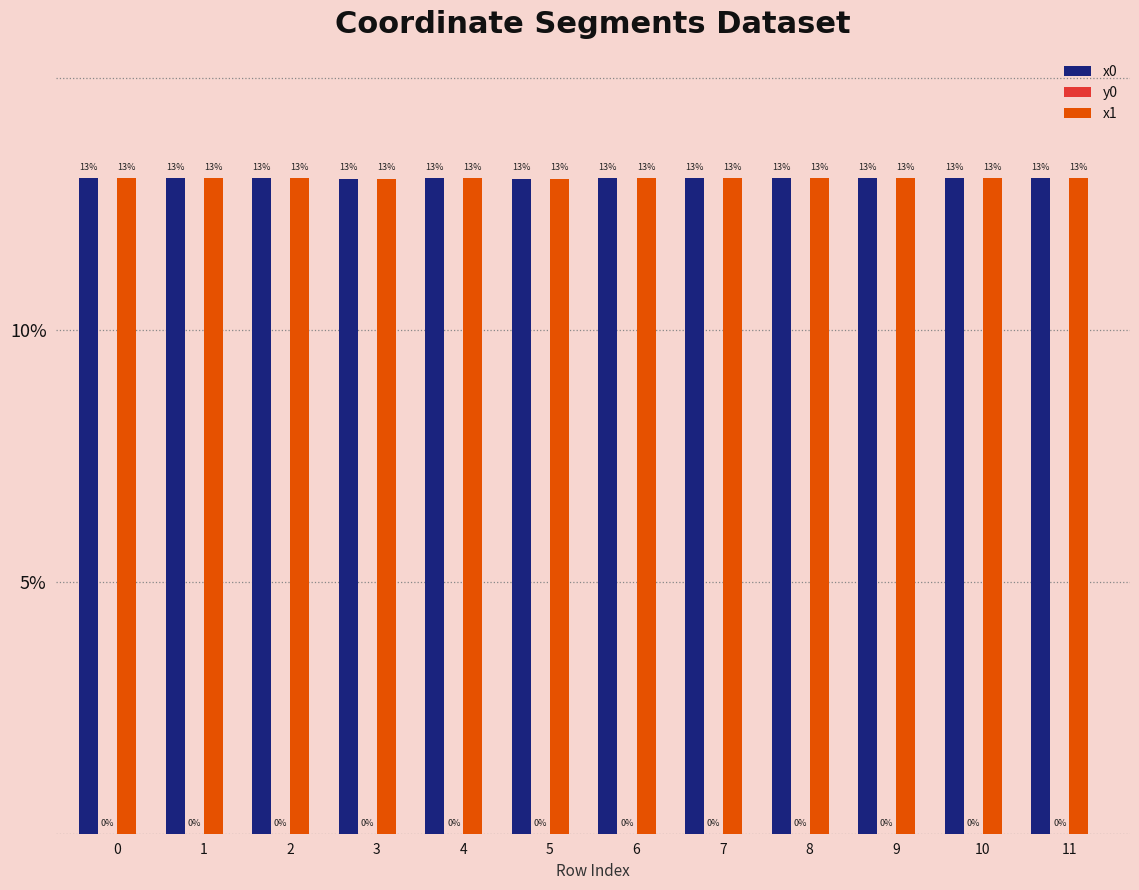

What is the sum of the x0 values at 1 and 10?

26.0